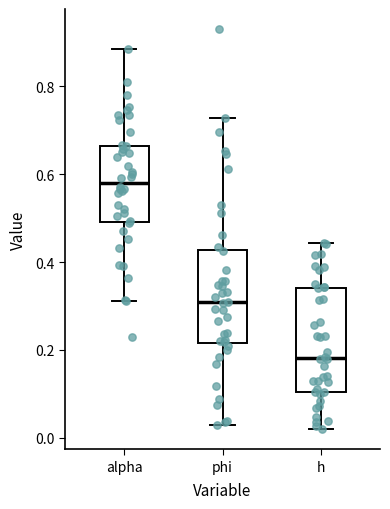

Which box's median line is the lowest?

h